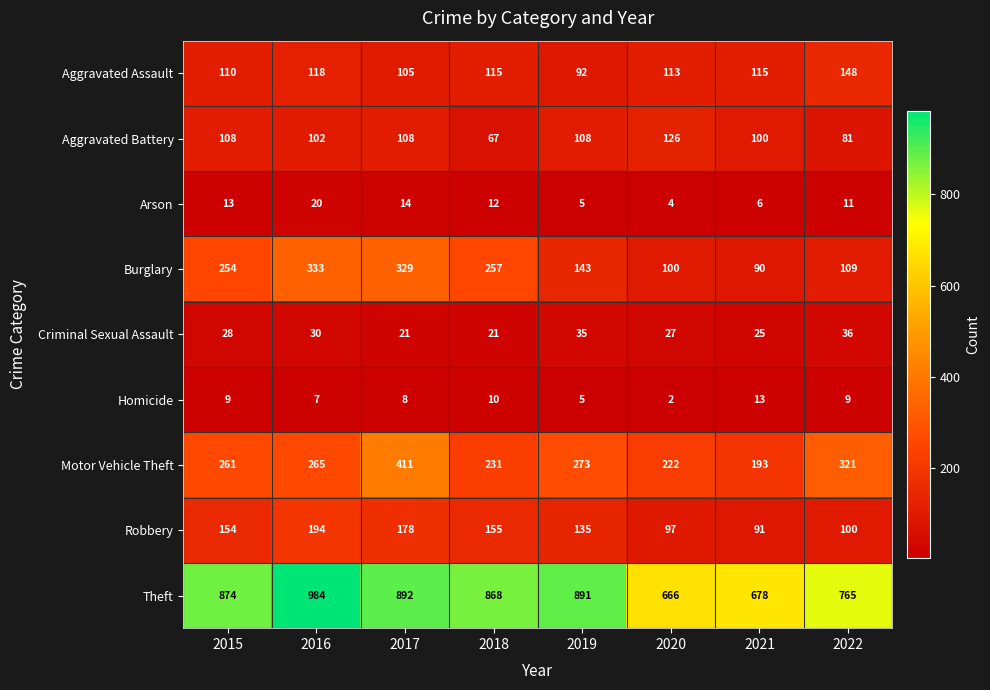

Rank the series at 2021 from lowest to highest value.

Arson, Homicide, Criminal Sexual Assault, Burglary, Robbery, Aggravated Battery, Aggravated Assault, Motor Vehicle Theft, Theft